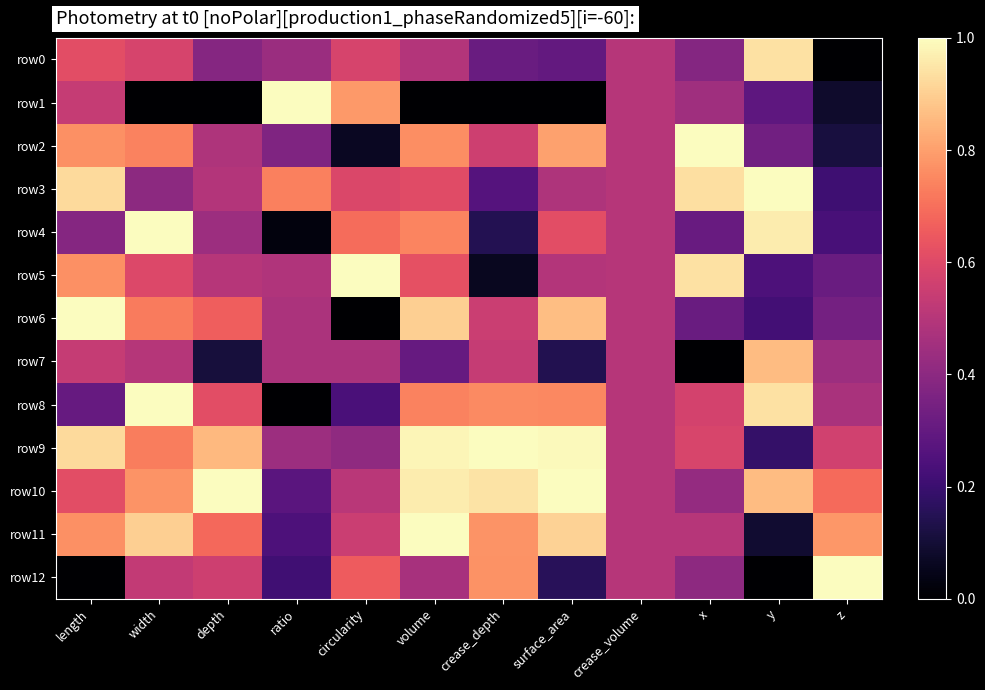

How many categories are shown in the chart?

12